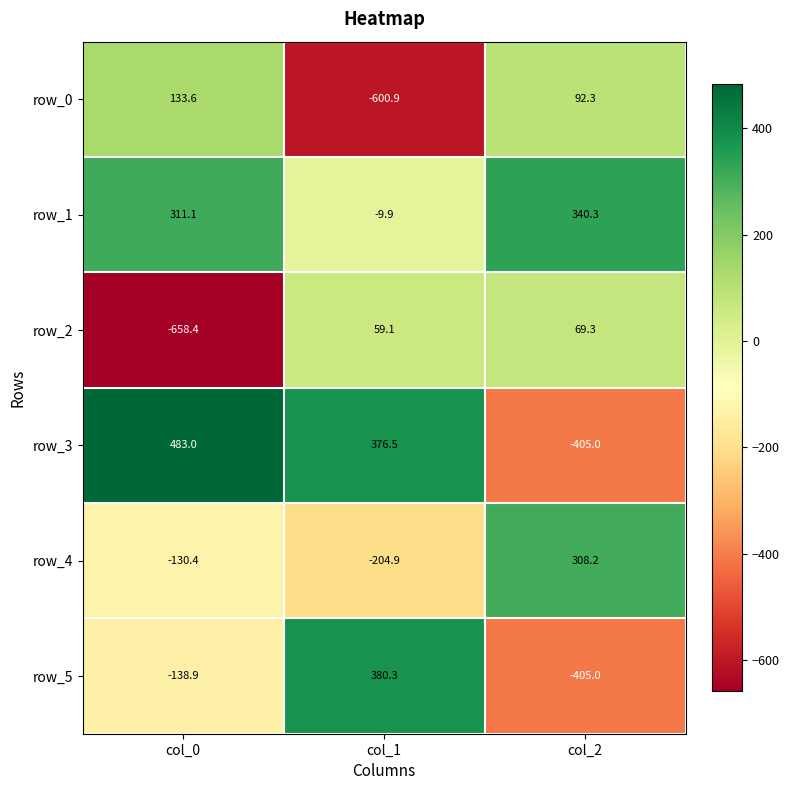

The value of row_5 at col_2 is -630.8. True or false?

False